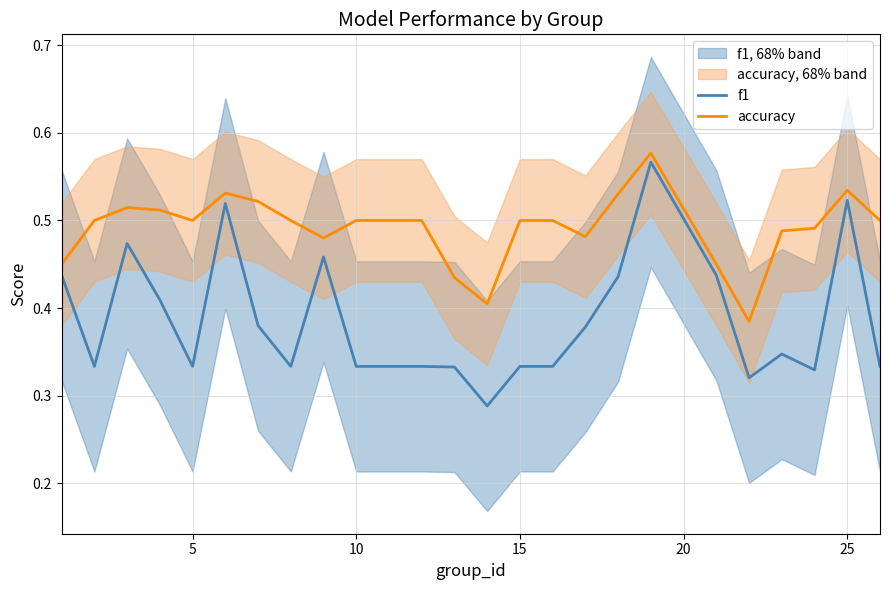

How many lines are shown in the chart?

2